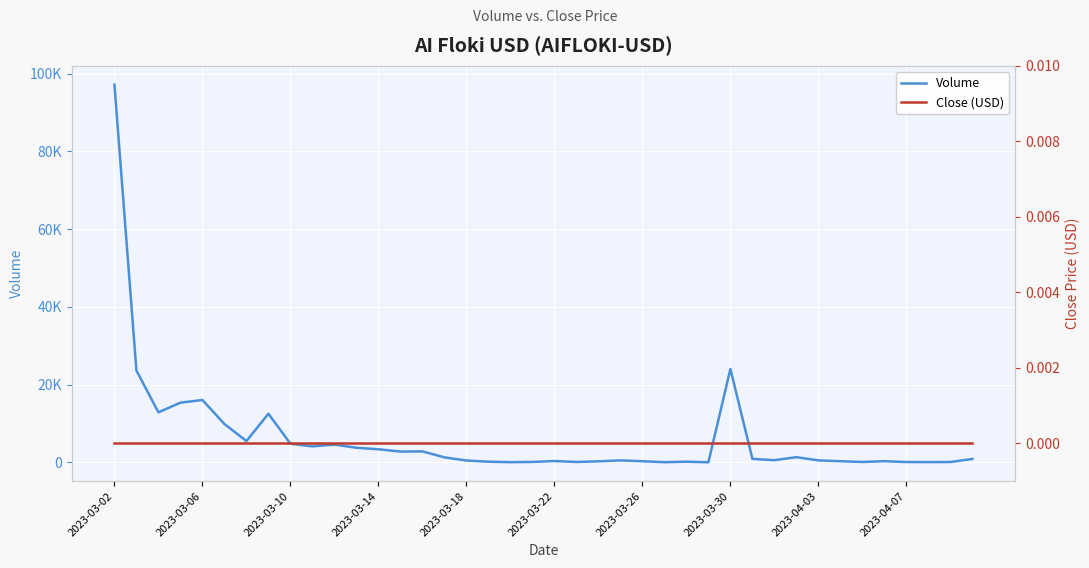

The Close (USD) series shows 0 at 18. True or false?

True